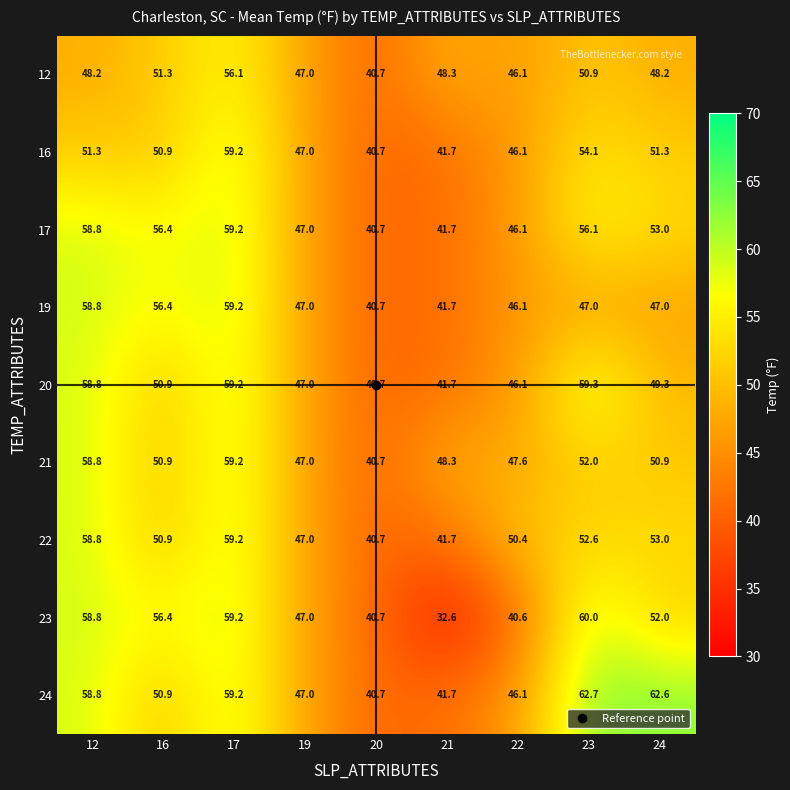

What is the greatest value displayed?

62.7